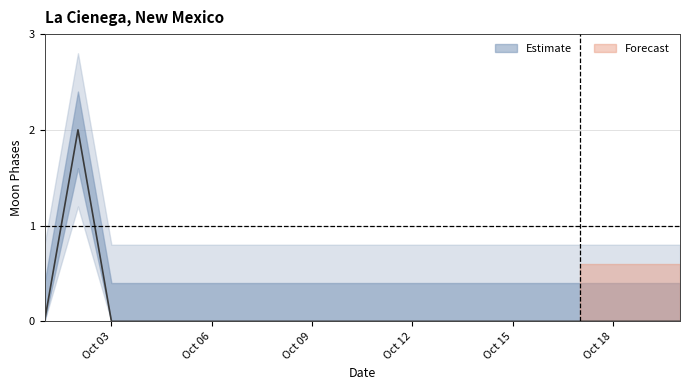

The chart shows a value of 1 at 16. True or false?

False